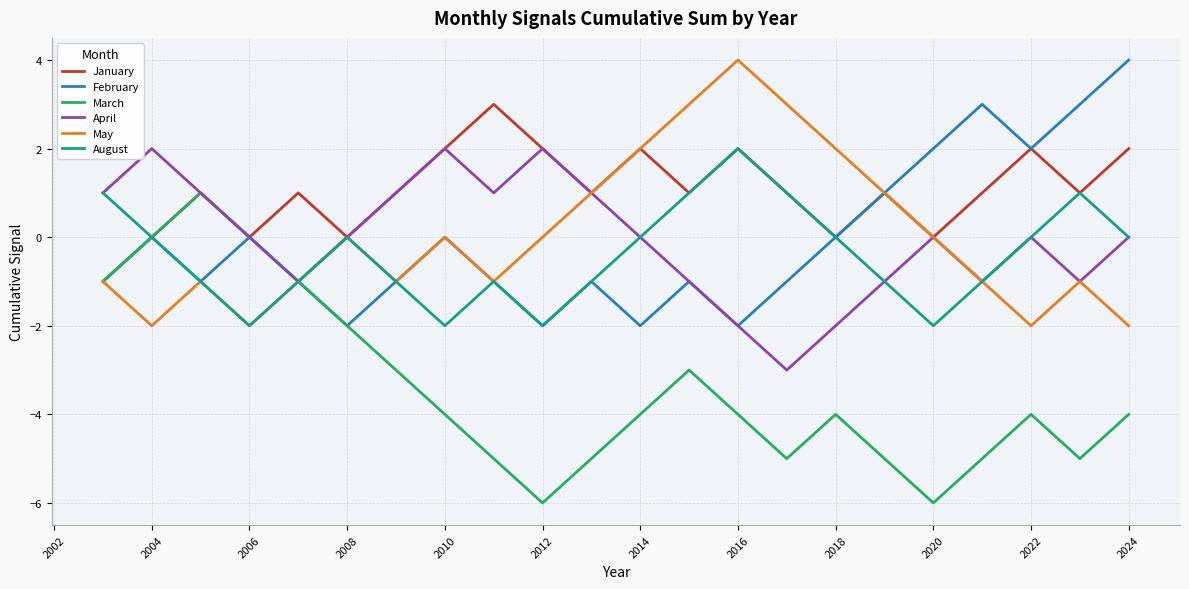

What is the maximum value for May?

4